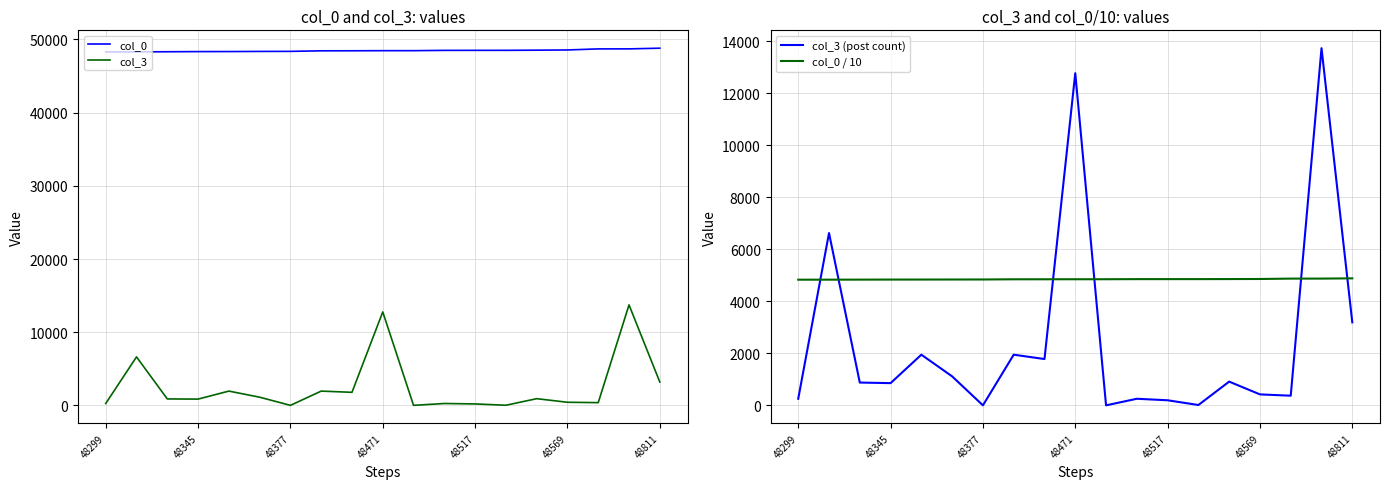

Which series has the widest spread of values?

col_3